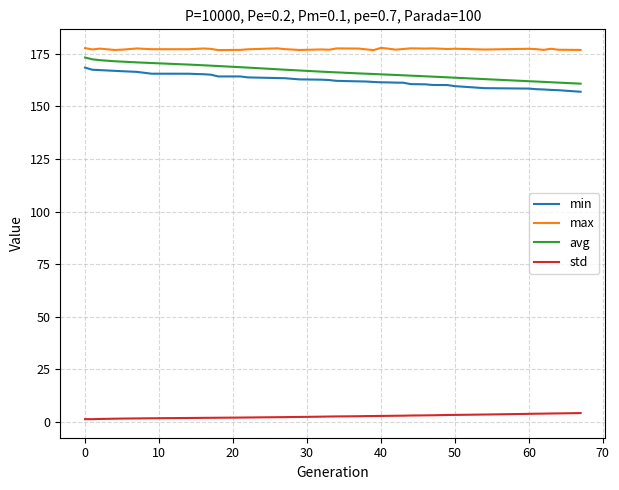

Which series has the largest total across all categories?

max